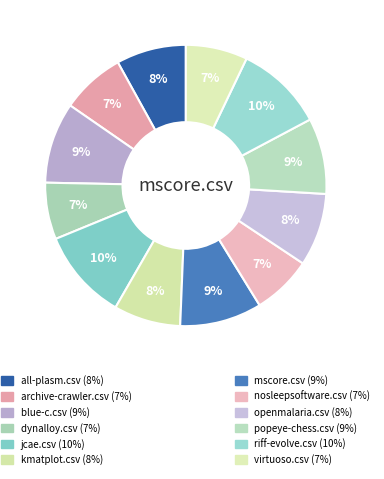

Count the number of slices in the pie.

12